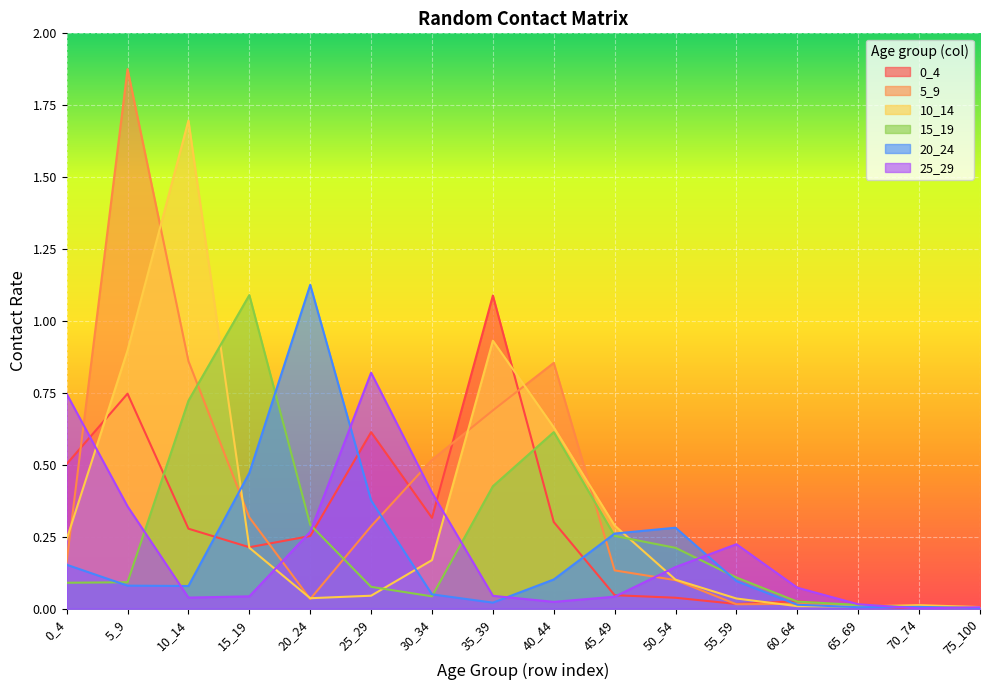

Reading right to left, extract all data points from this chart.

0_4: 0.0	0.0	0.0	0.0	0.0	0.0	0.0	0.3	1.1	0.3	0.6	0.3	0.2	0.3	0.7	0.5
5_9: 0.0	0.0	0.0	0.0	0.0	0.1	0.1	0.9	0.7	0.5	0.3	0.0	0.3	0.9	1.9	0.2
10_14: 0.0	0.0	0.0	0.0	0.0	0.1	0.3	0.6	0.9	0.2	0.0	0.0	0.2	1.7	0.9	0.2
15_19: 0.0	0.0	0.0	0.0	0.1	0.2	0.3	0.6	0.4	0.0	0.1	0.3	1.1	0.7	0.1	0.1
20_24: 0.0	0.0	0.0	0.0	0.1	0.3	0.3	0.1	0.0	0.0	0.4	1.1	0.5	0.1	0.1	0.2
25_29: 0.0	0.0	0.0	0.1	0.2	0.1	0.0	0.0	0.0	0.4	0.8	0.3	0.0	0.0	0.4	0.7